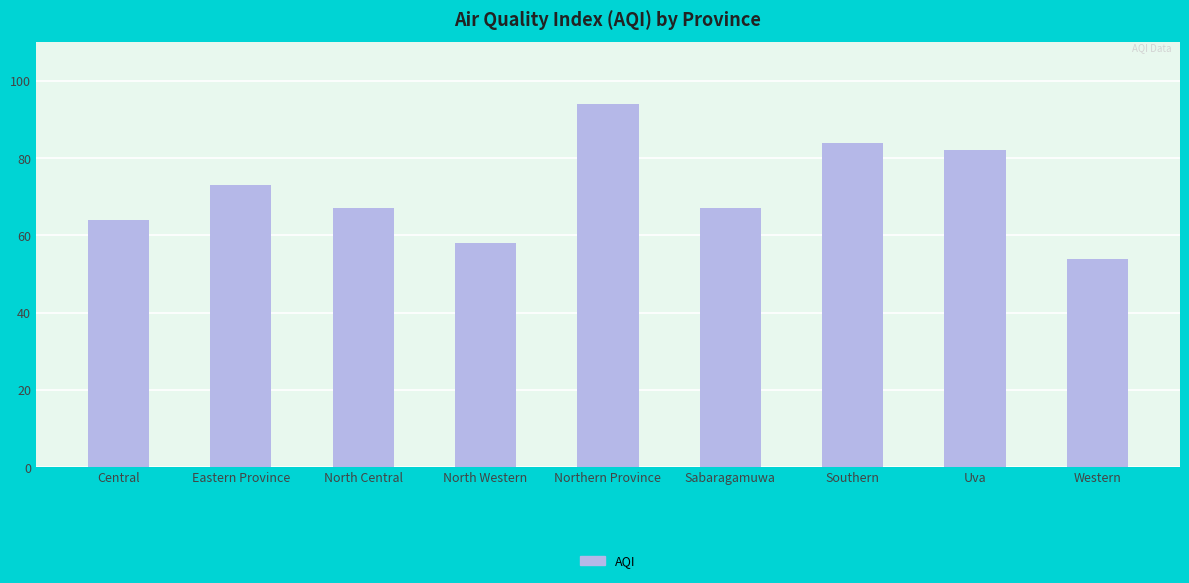

What is the label of the 3rd bar from the right?

Southern